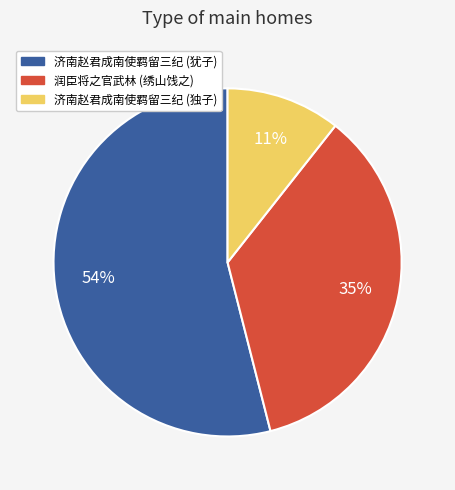

To the nearest percent, what is the average slice percentage?

33%